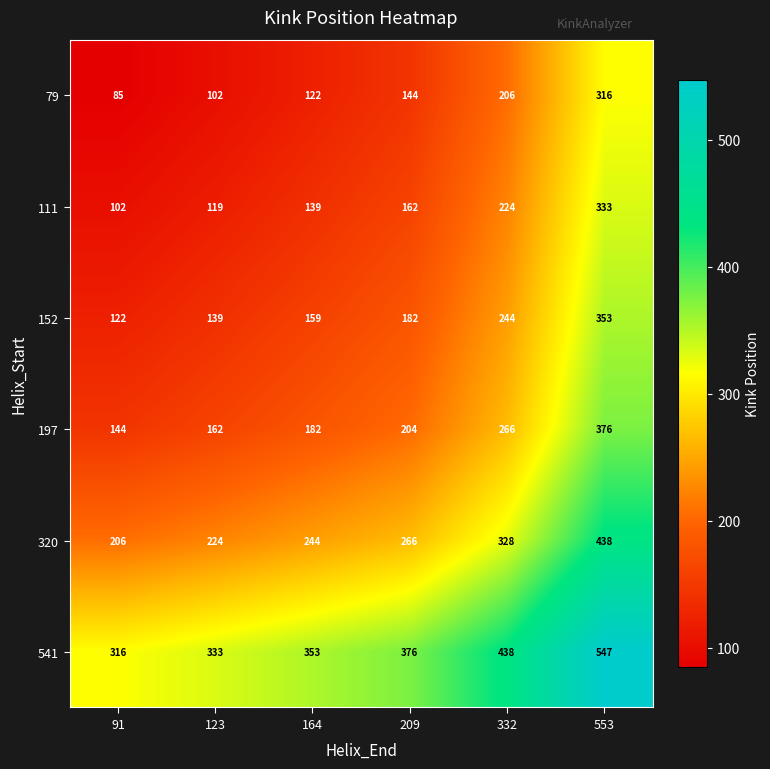

What is the difference between the highest and lowest values at 332?

232